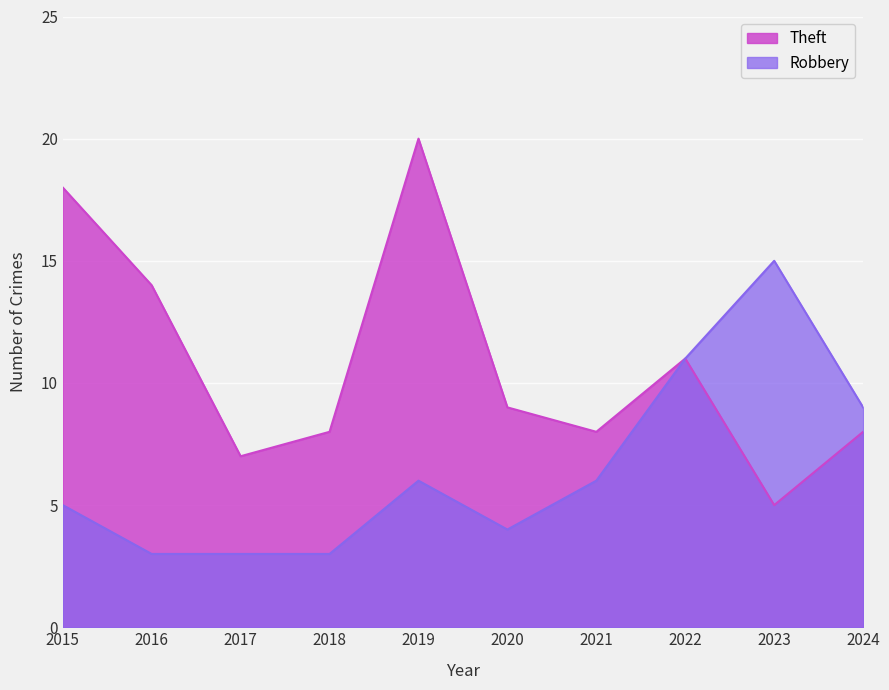

What is the average value of the Theft series?

11